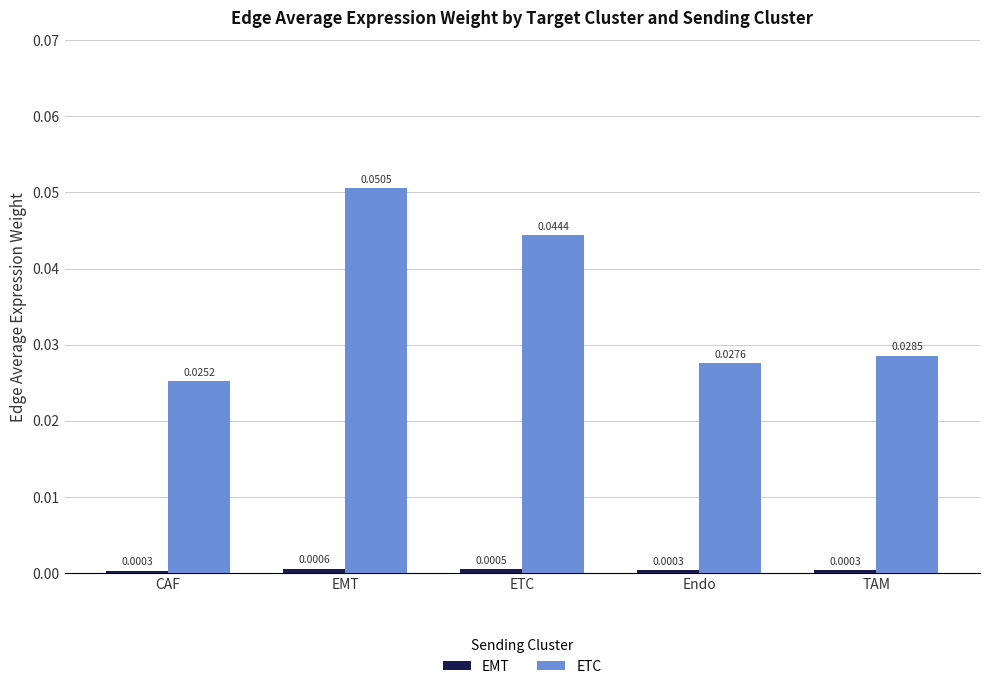

Which series has the widest spread of values?

ETC